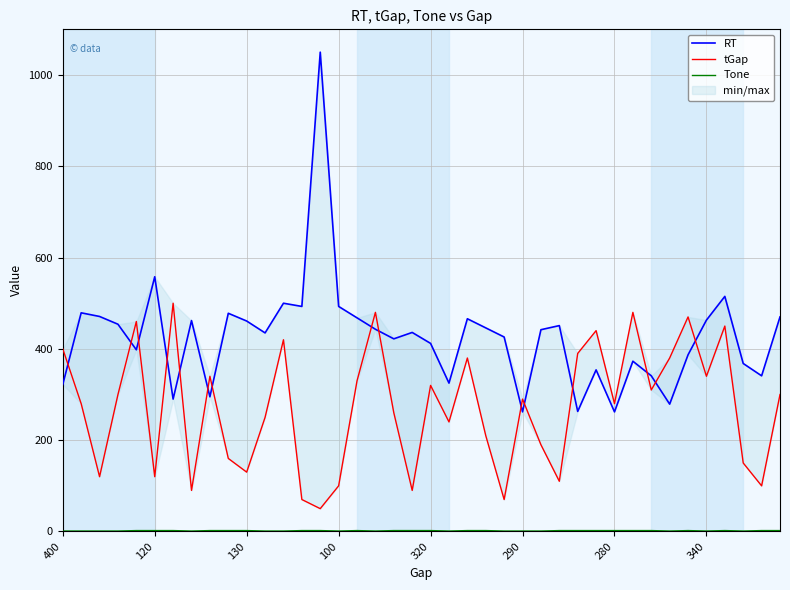

What is the average value of the Tone series?

2